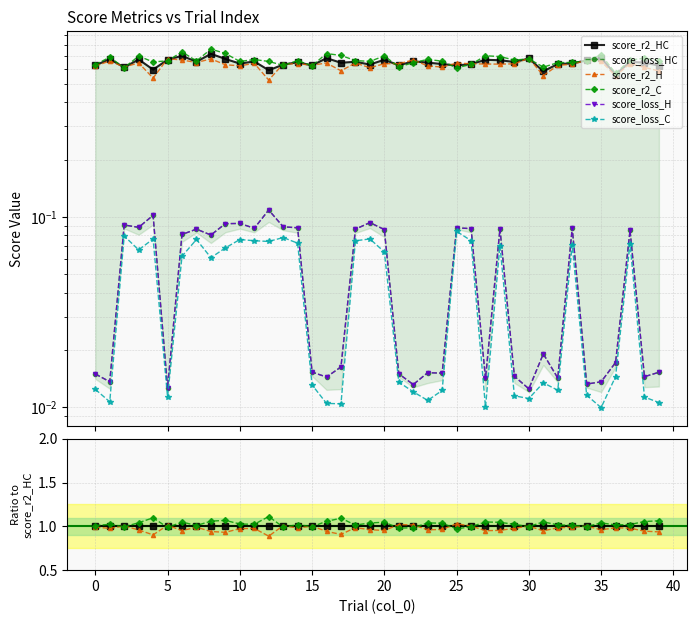

True or false: score_r2_C and score_loss_H intersect in this chart.

False